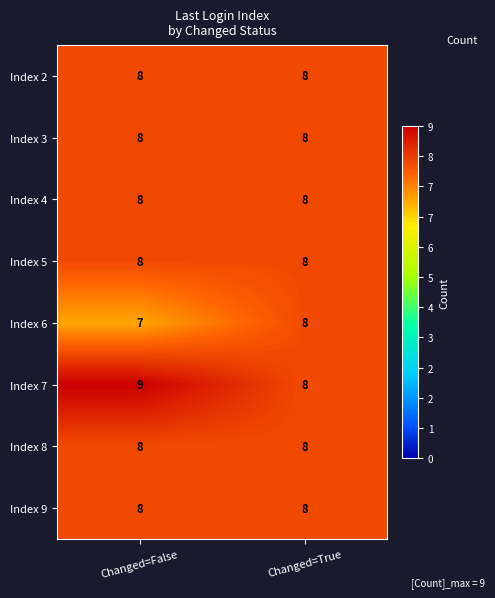

What is the total value across all series at Changed=False?

64